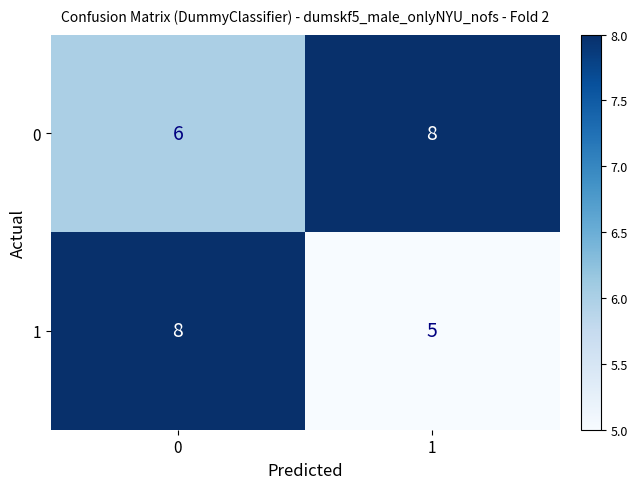

The value of 0 at 1 is 8. True or false?

True